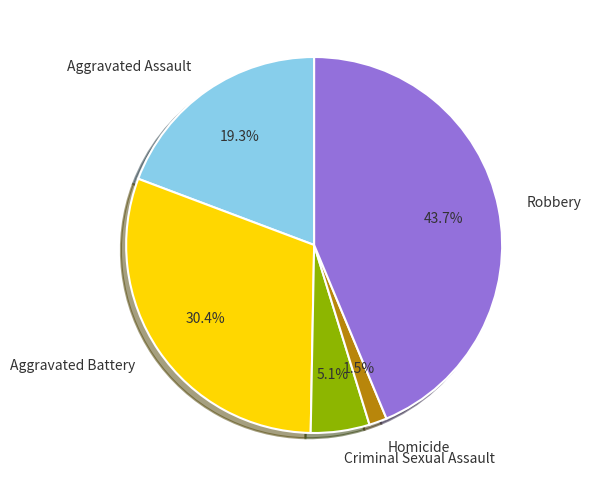

To the nearest percent, what is the average slice percentage?

20%